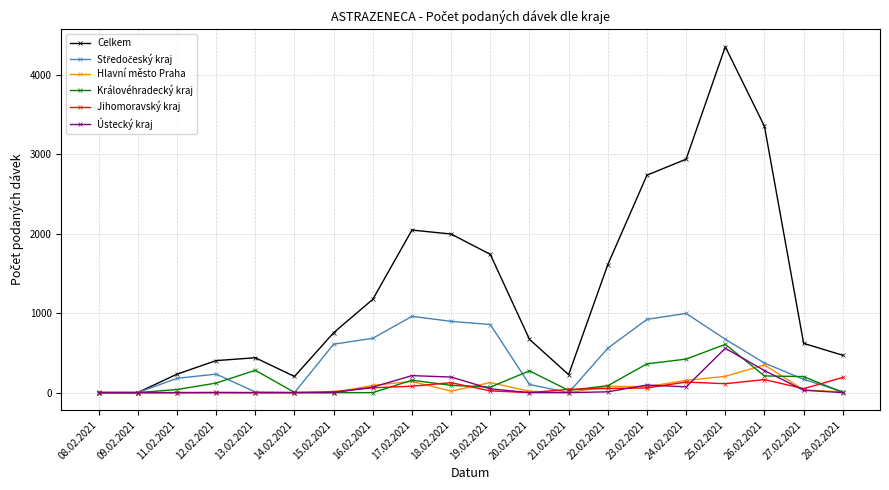

What is the label of the 19th point from the right?

09.02.2021